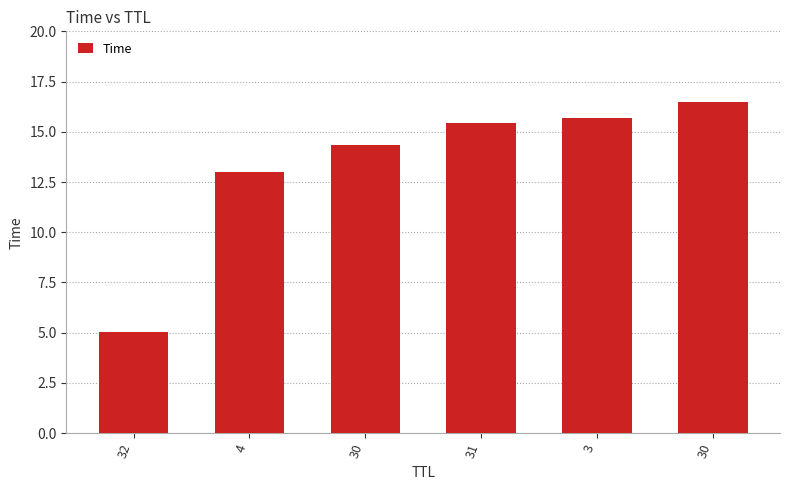

The chart shows a value of 7.8 at 32. True or false?

False